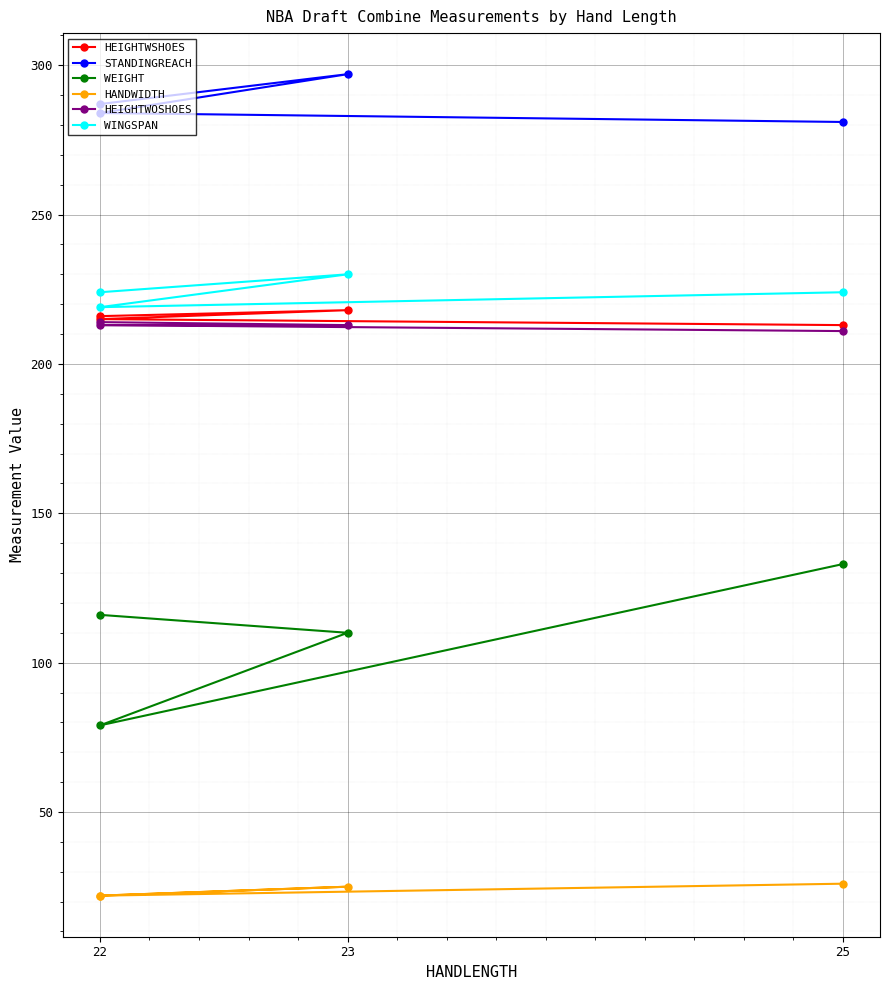

True or false: STANDINGREACH has more than 0 points higher than both neighbors.

True